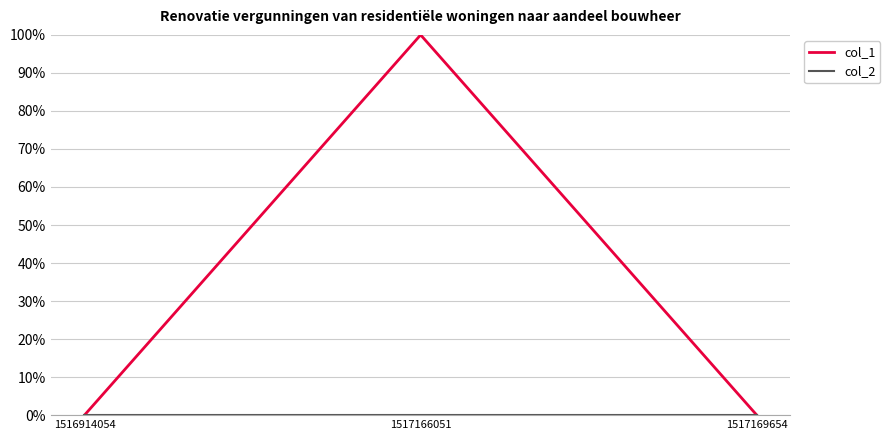

Reading right to left, transcribe all the data shown in this chart.

col_1: 0	1	0
col_2: 0	0	0